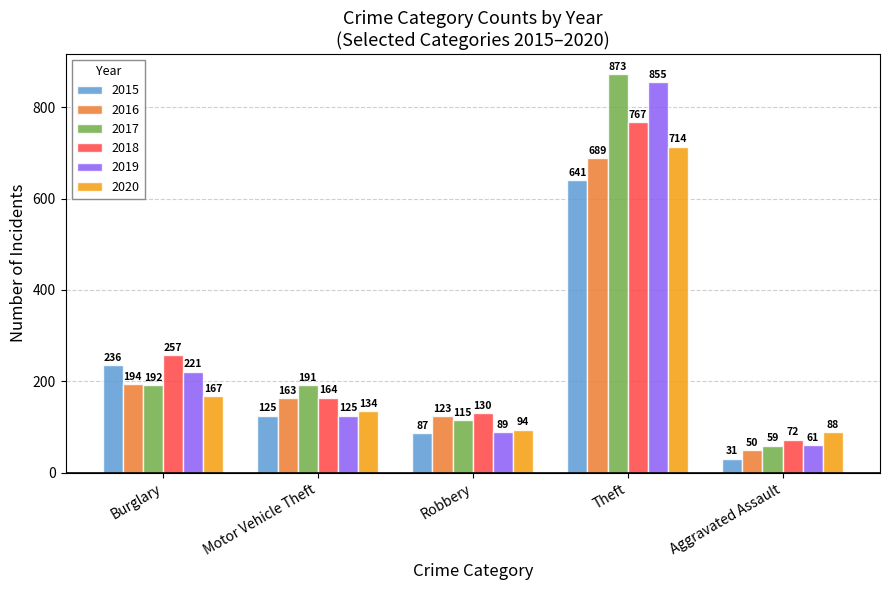

What are all the series names shown in the legend?

2015, 2016, 2017, 2018, 2019, 2020